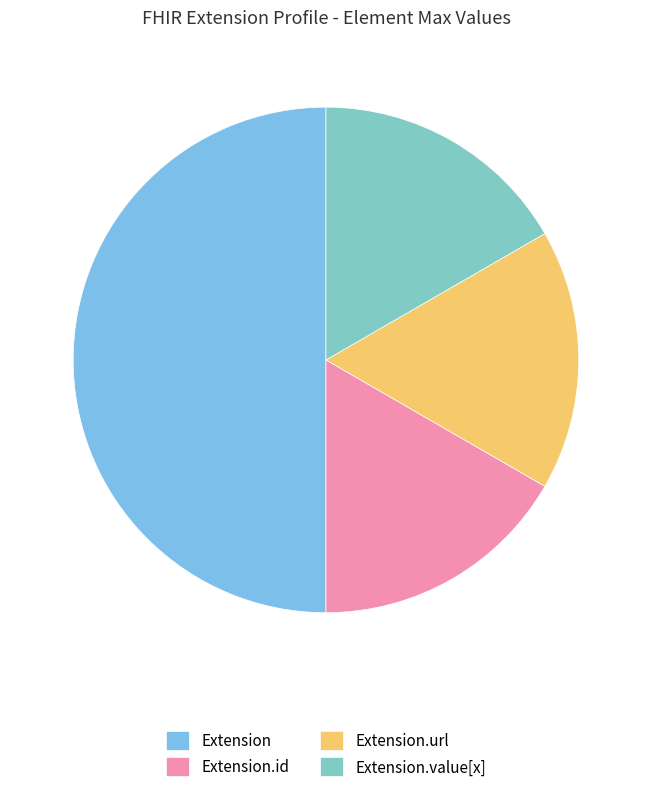

The Extension.value[x] slice represents 10% of the pie. True or false?

False